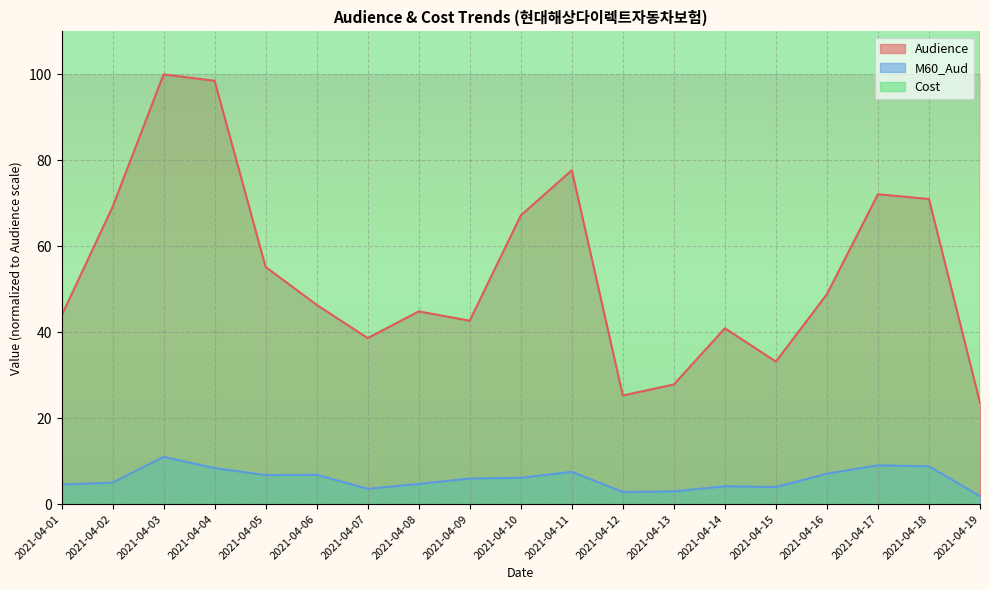

What is the difference between the highest and lowest values at 2021-04-06?

225.1